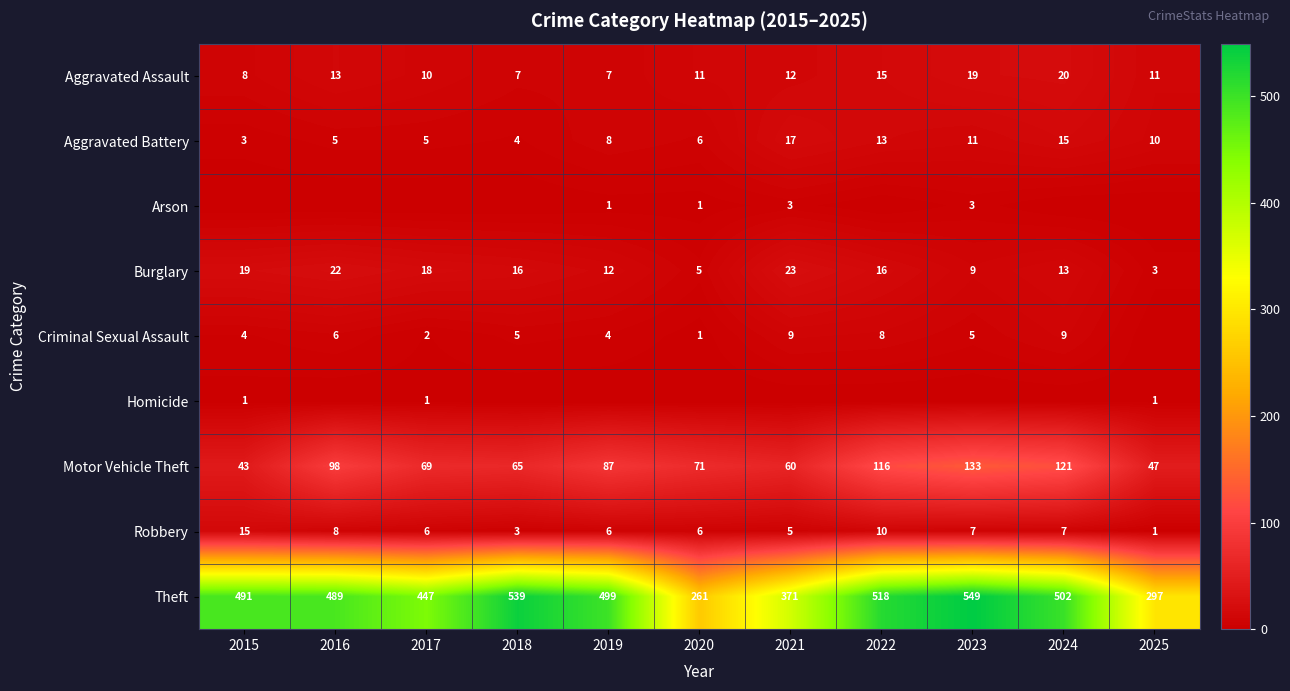

Where is Aggravated Assault nearest to the value 13?

2016